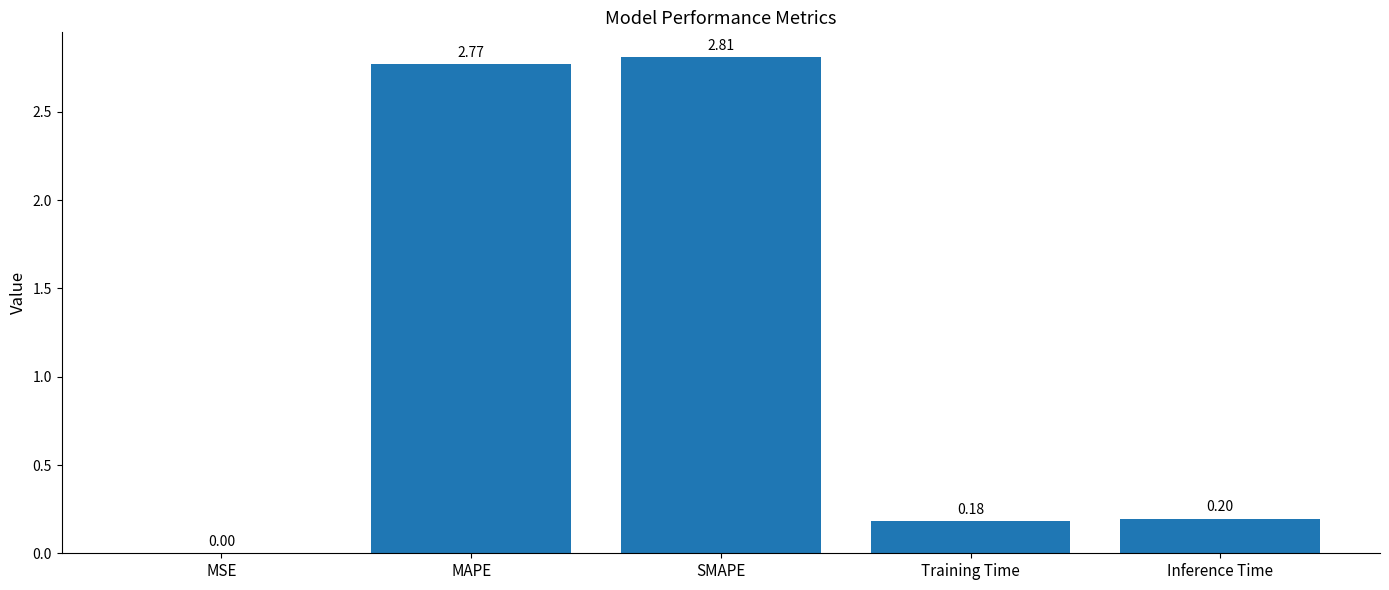

What is the sum of the values at Training Time and MAPE?

3.0